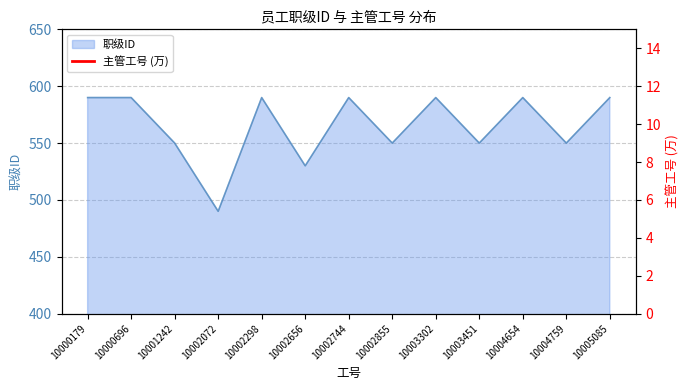

What is the maximum value for 职级ID?

590